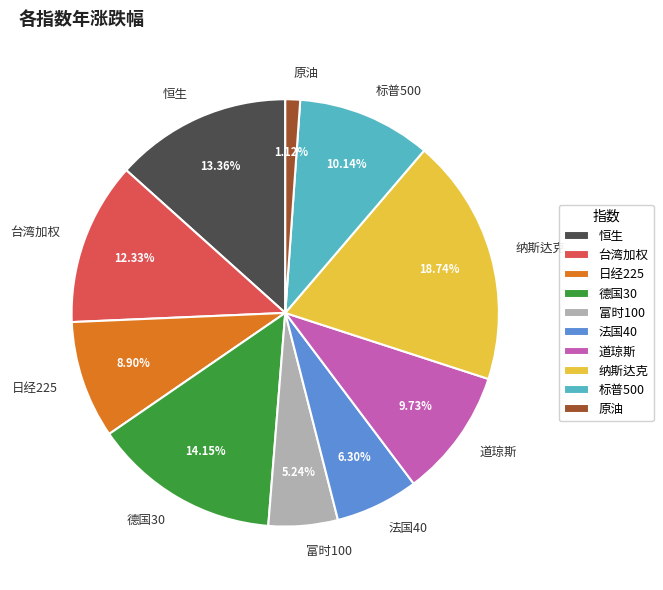

To the nearest percent, what portion does 日经225 represent?

9%